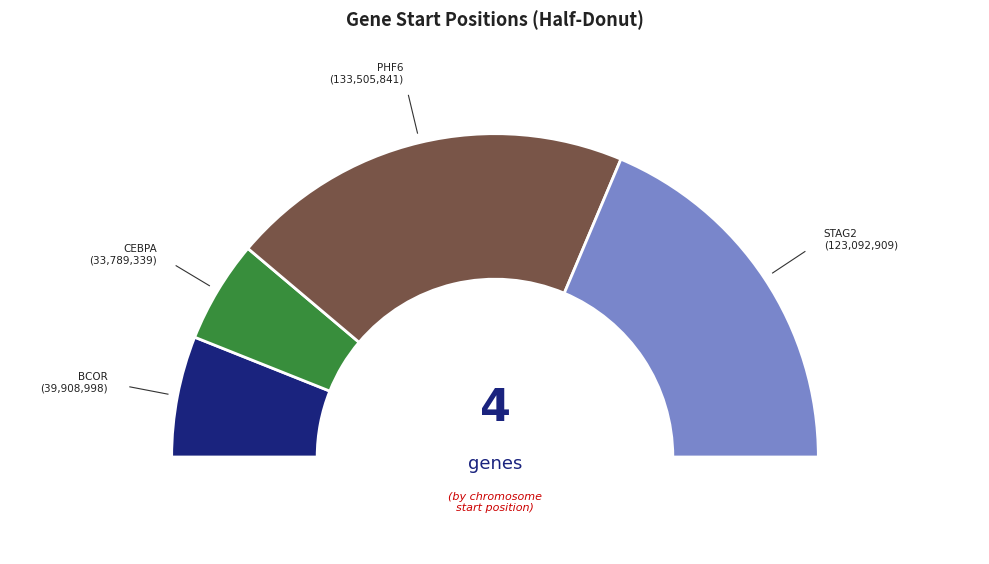

The PHF6 slice represents 33% of the pie. True or false?

False